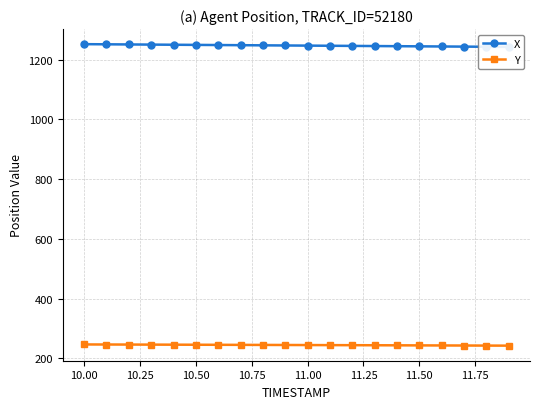

What is the maximum value for Y?

246.6